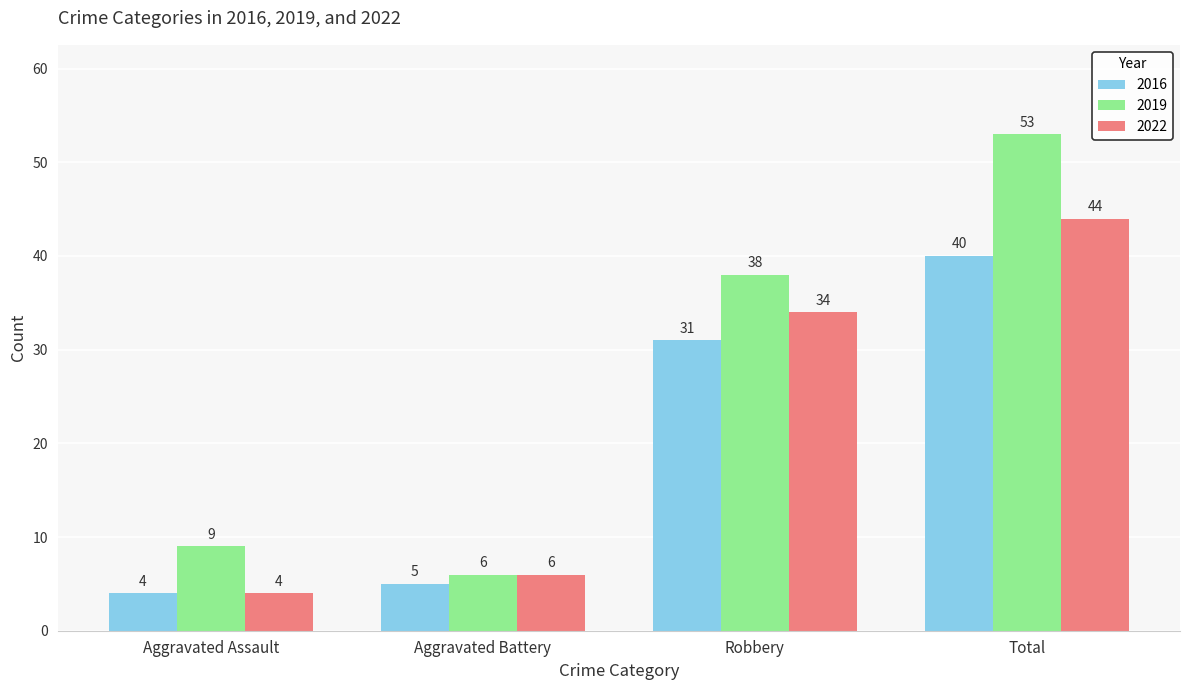

Is it true that 2016 equals 1 at Aggravated Assault?

False